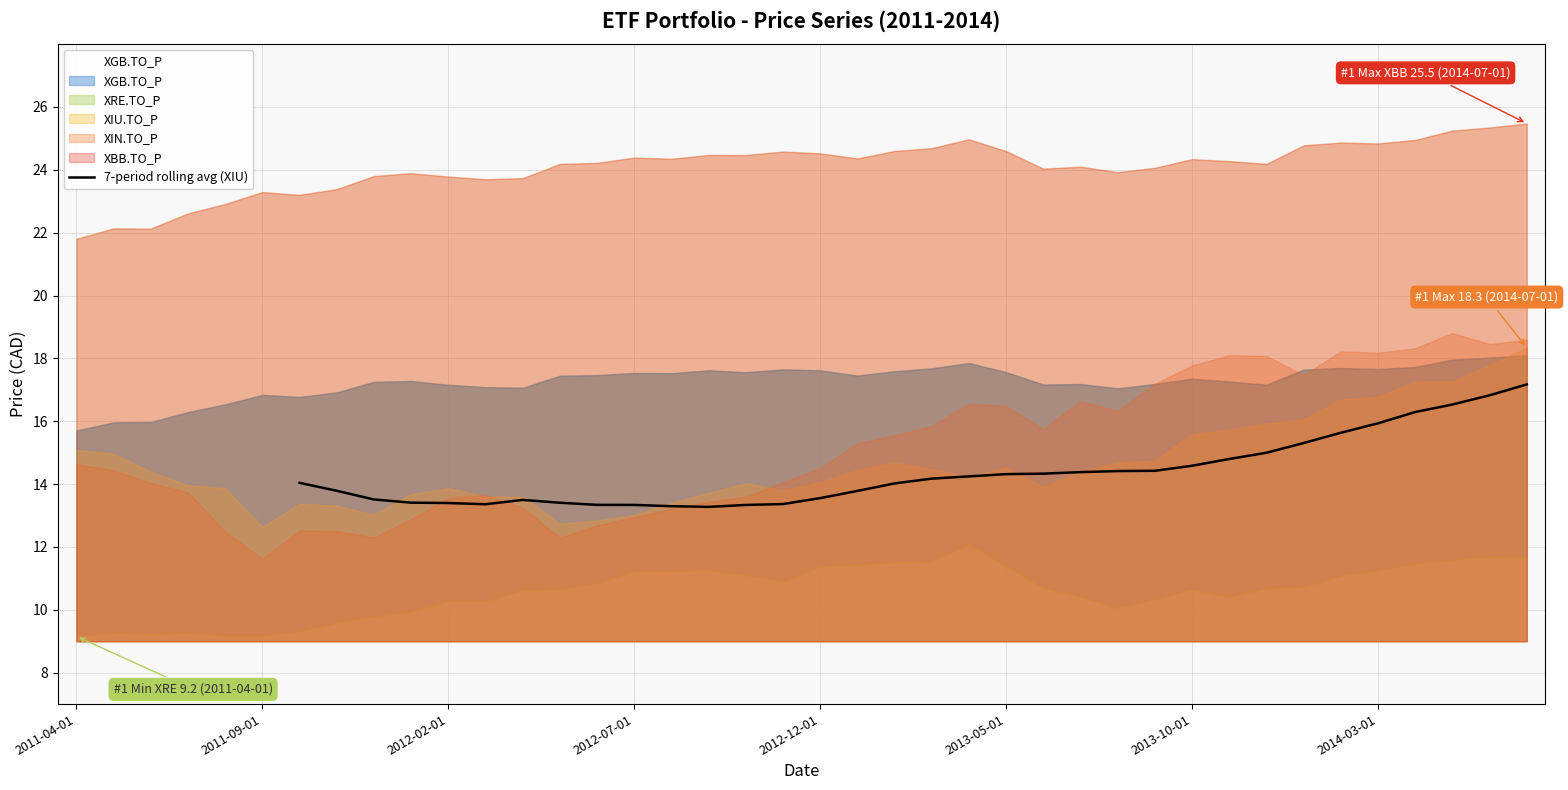

Is it true that the value at 2014-03-01 is 15.9?

True